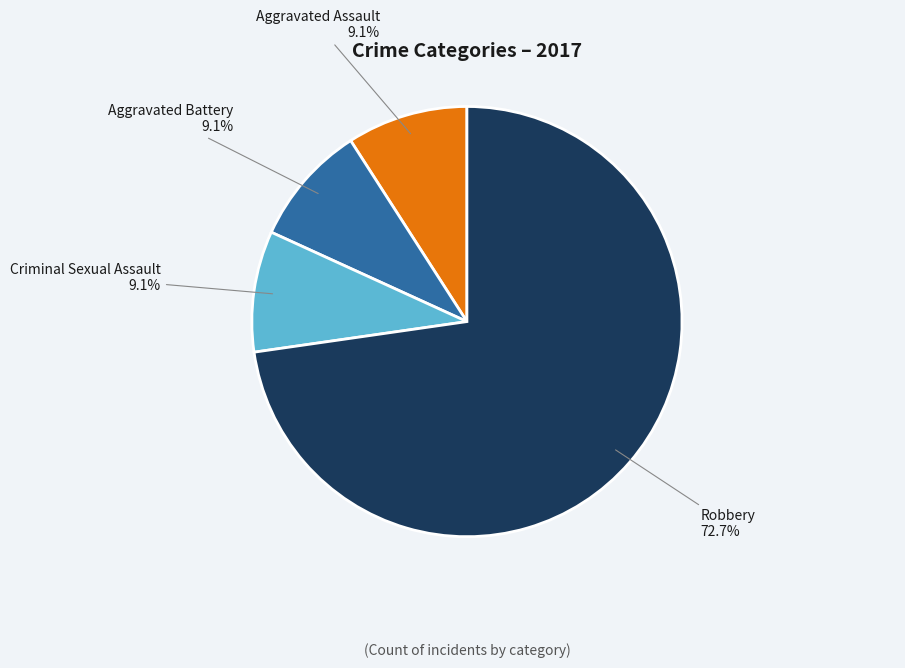

Does any single category account for the majority?

Yes